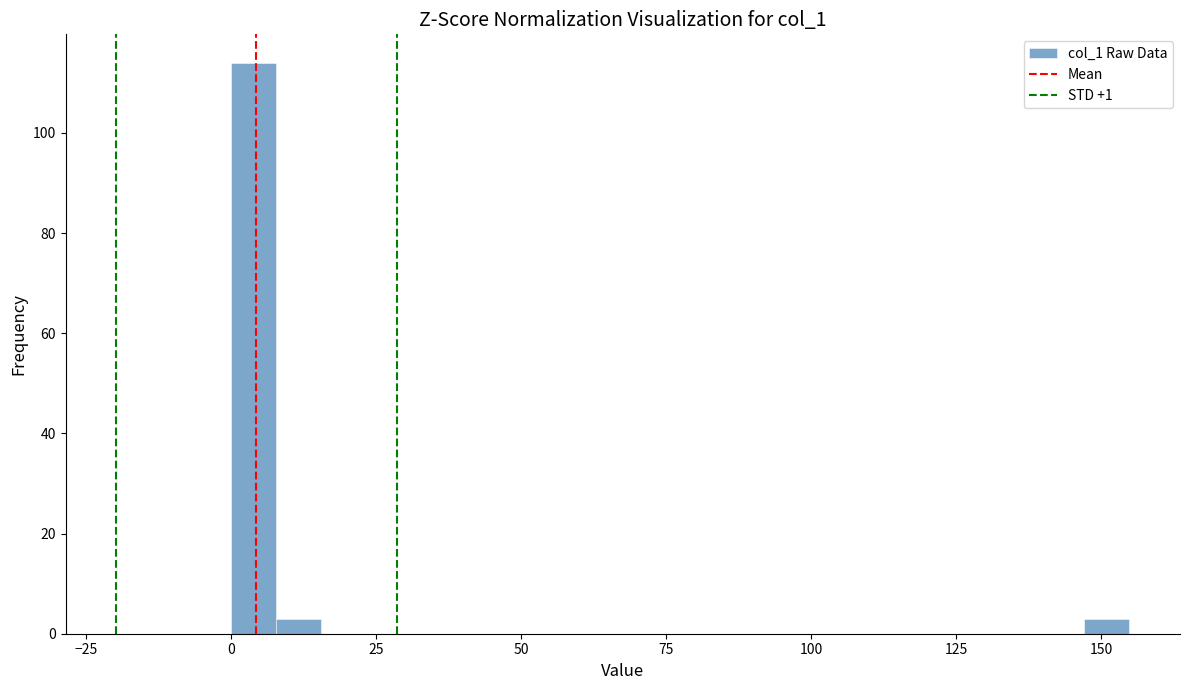

Around what value on the x-axis is the tallest bar? Give the approximate position of its centre, as read against the axis.

5